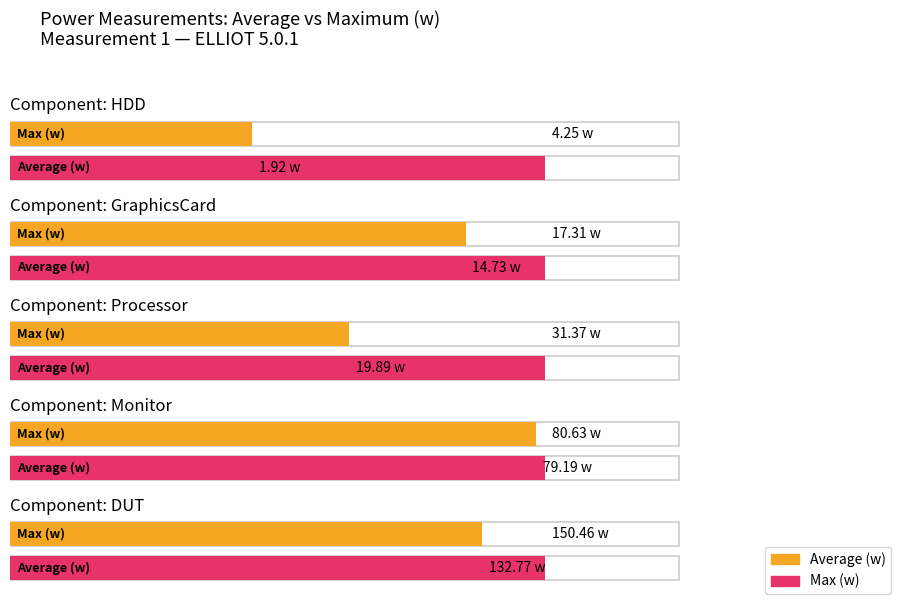

At how many categories does at least one series exceed 53?

2